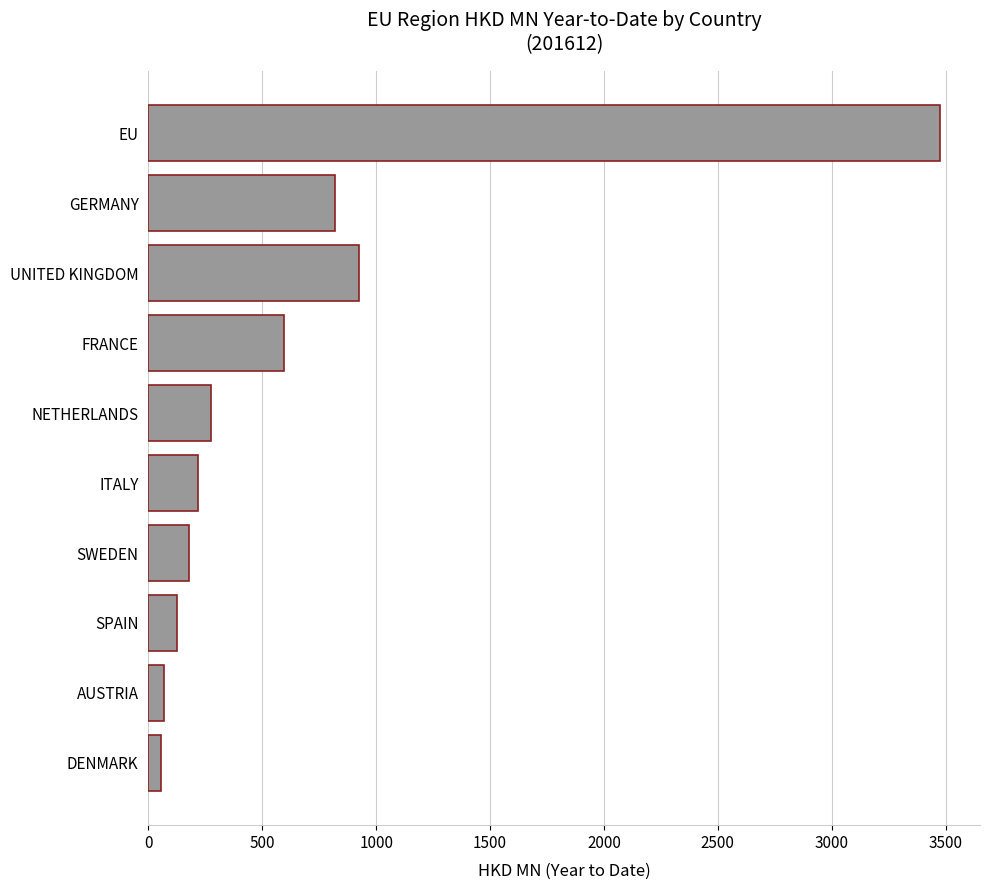

True or false: the data shows 275.5 at NETHERLANDS.

True